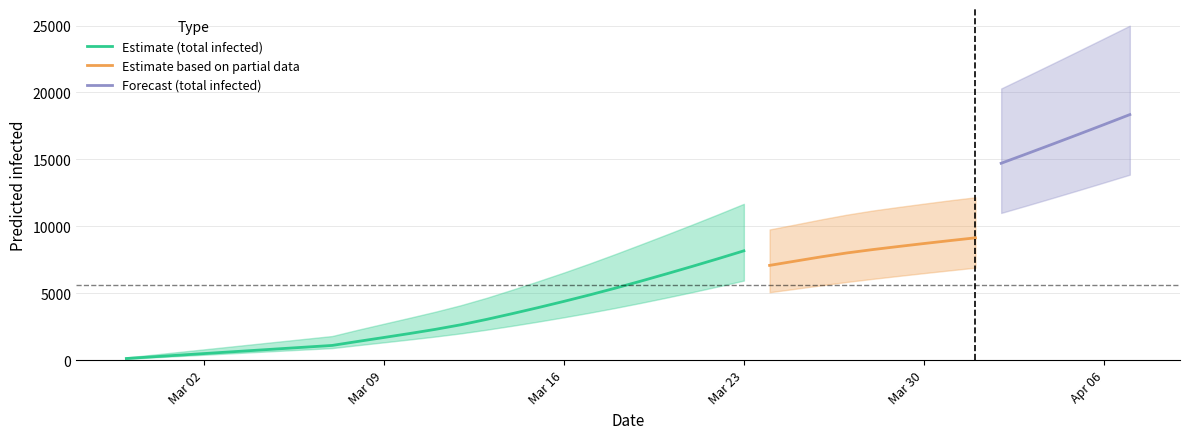

Does the chart display data point markers on the line(s)?

No